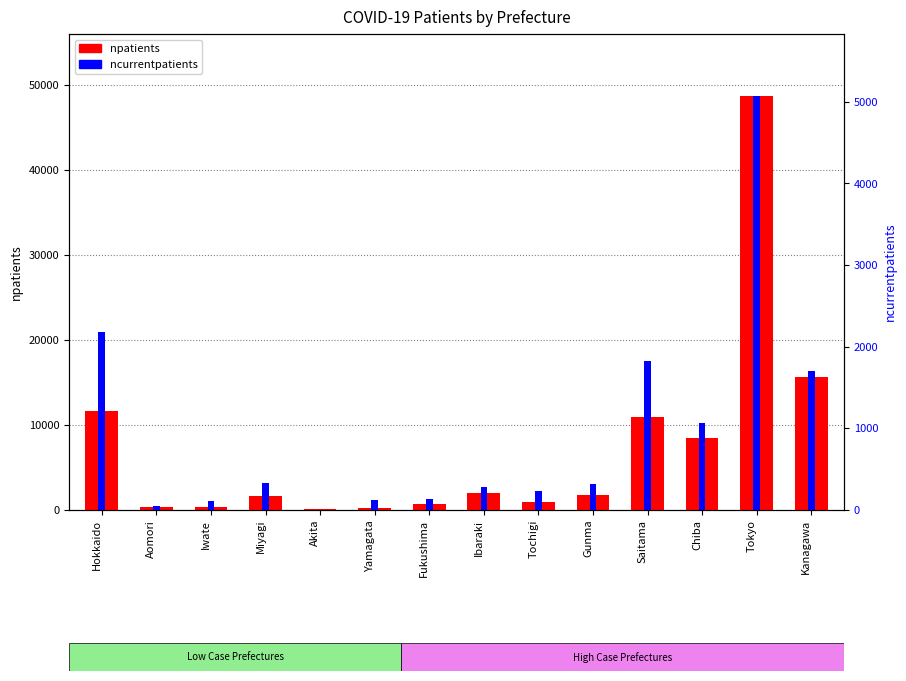

What is the total value across all series at Tokyo?

53738